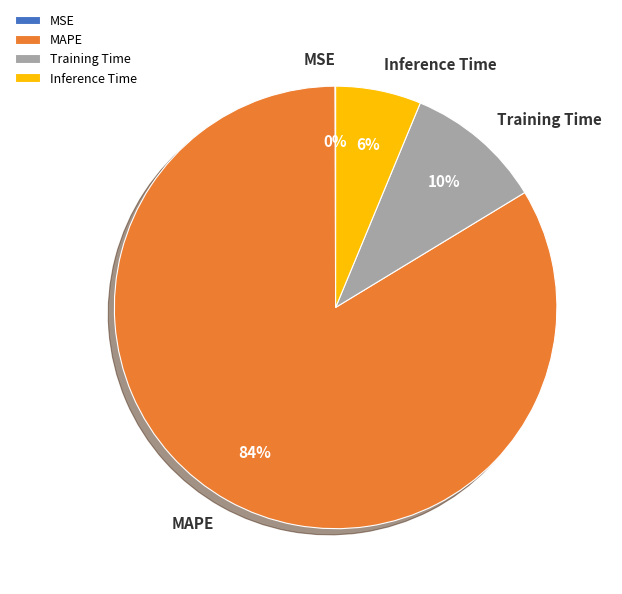

Is the sum of Training Time and Inference Time greater than half?

No